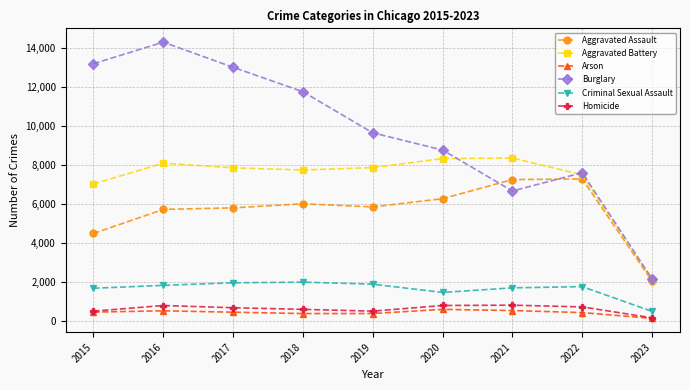

Which series has the largest range (max minus min)?

Burglary